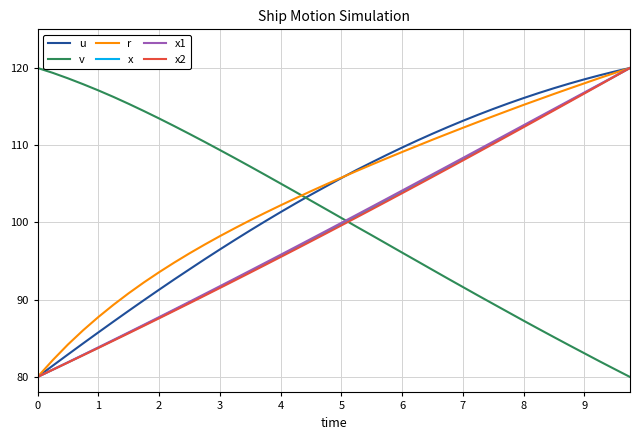

After their last crossing, which series has the higher values: x2 or v?

x2